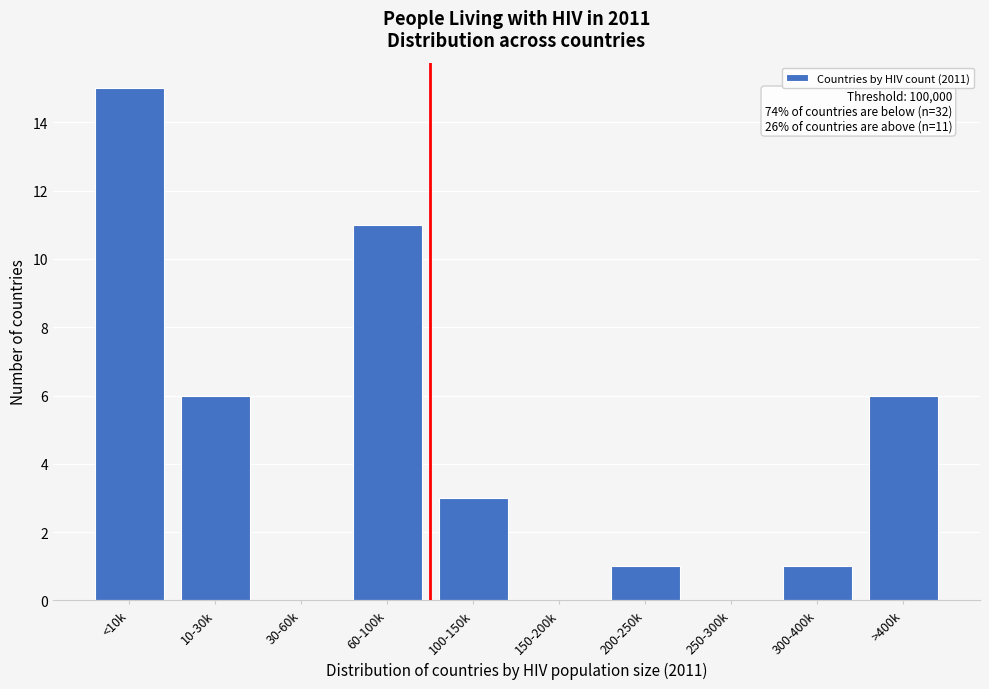

Reading left to right, what are all the values shown in this chart?

<10k=15	10-30k=6	30-60k=0	60-100k=11	100-150k=3	150-200k=0	200-250k=1	250-300k=0	300-400k=1	>400k=6